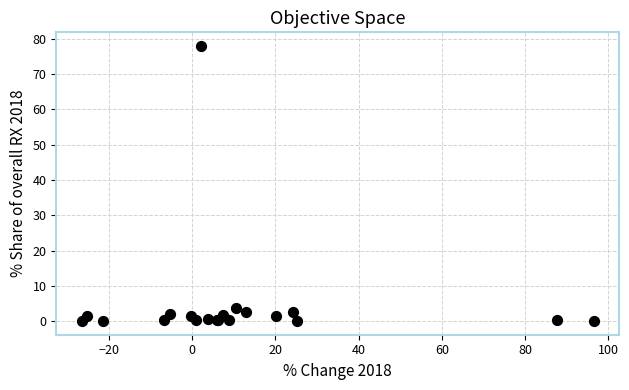

What Y value in the scatter plot is closest to 39?

3.7